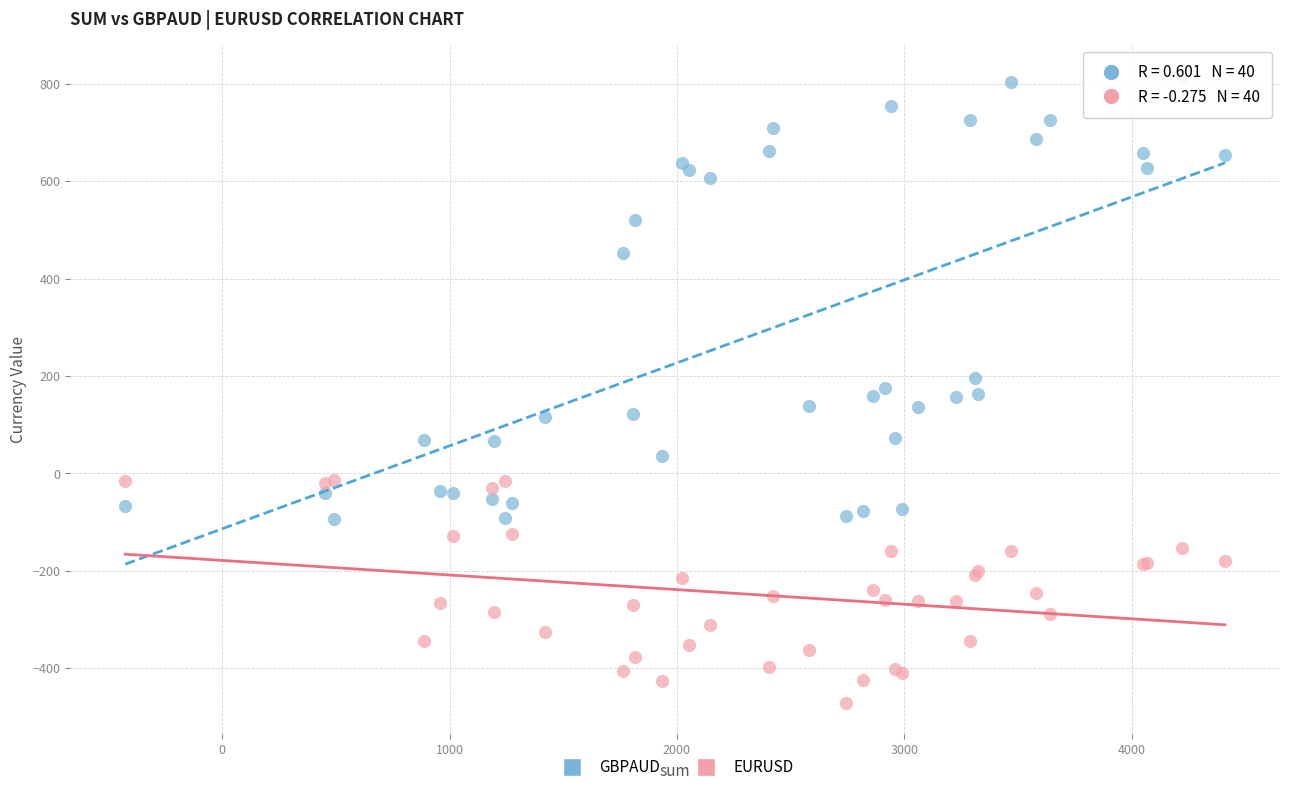

Which series has the widest spread of Y values?

GBPAUD